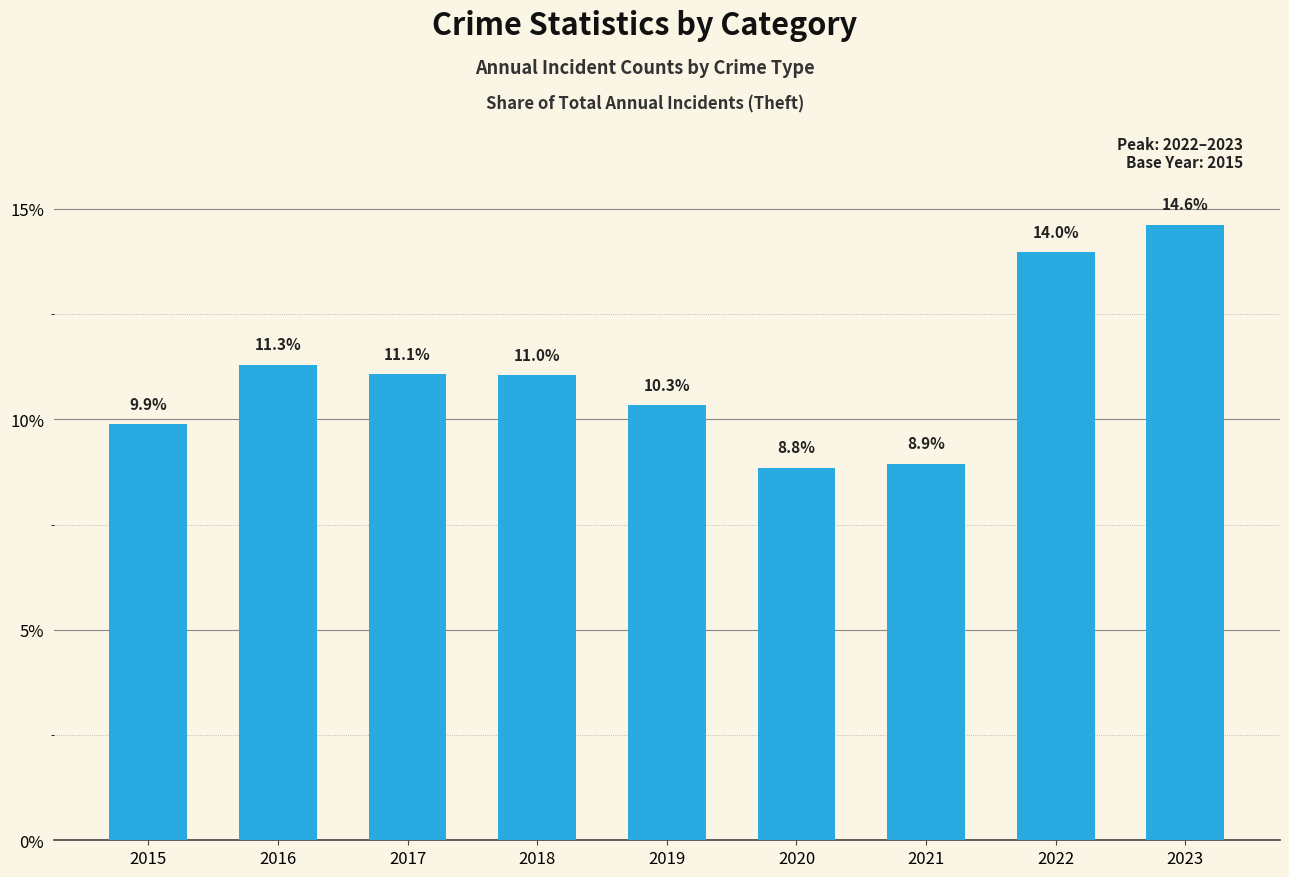

What is the greatest value displayed?

14.6